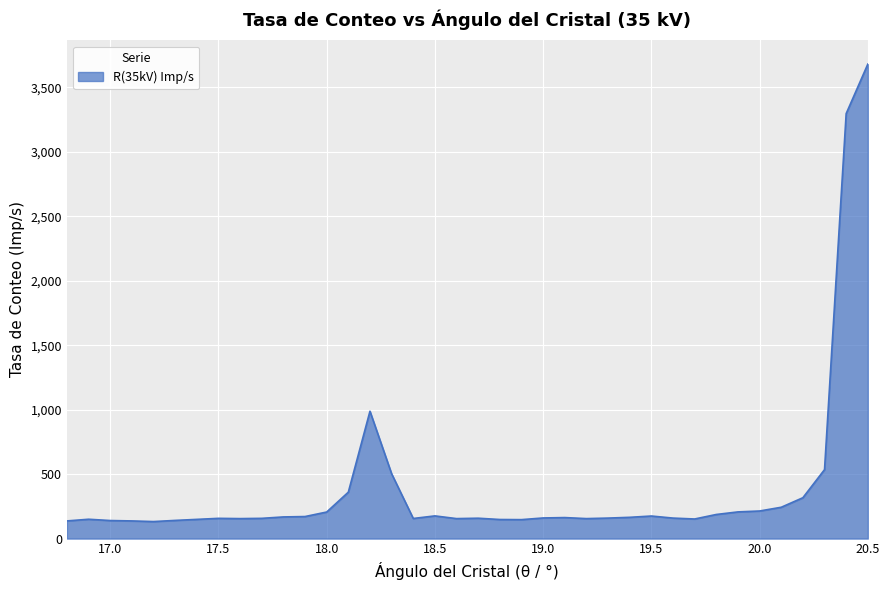

What is the smallest value displayed?

132